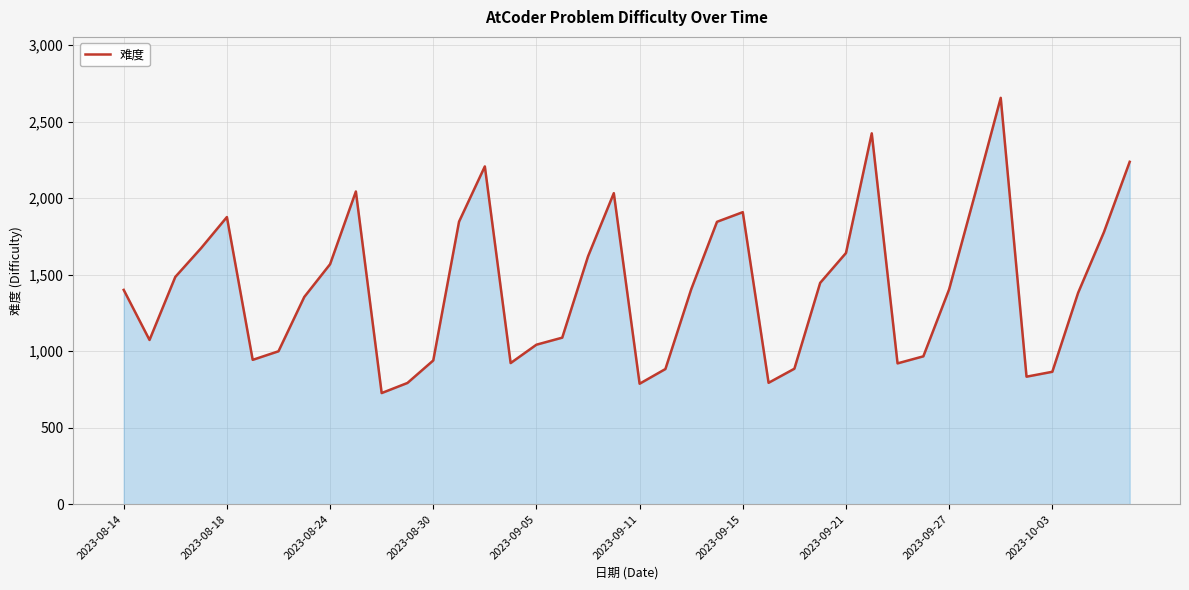

What is the greatest value displayed?

2655